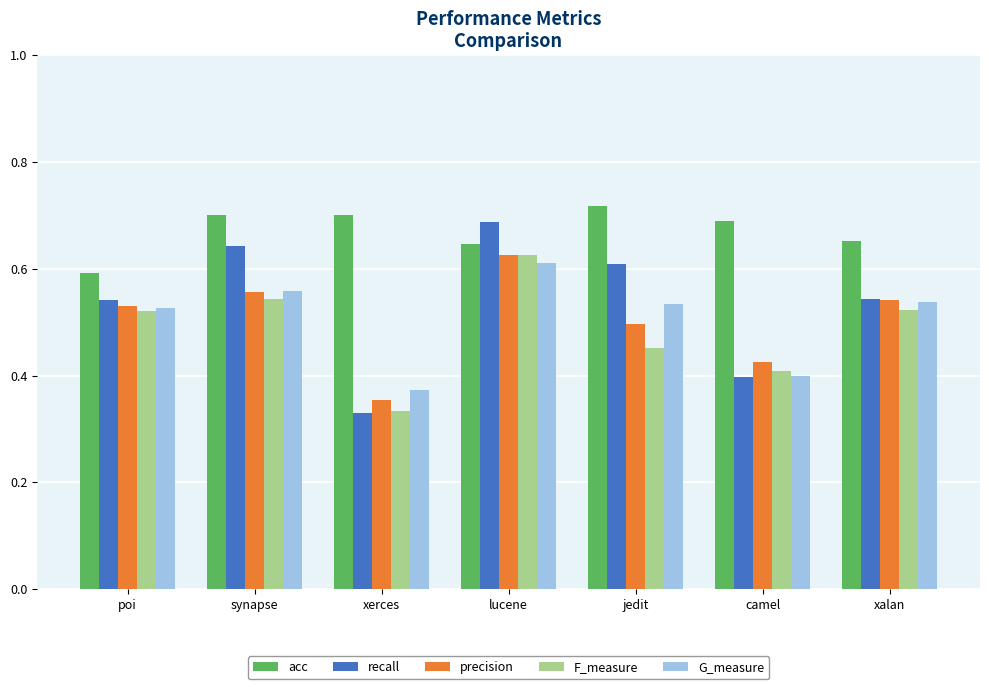

How many categories are shown in the chart?

7